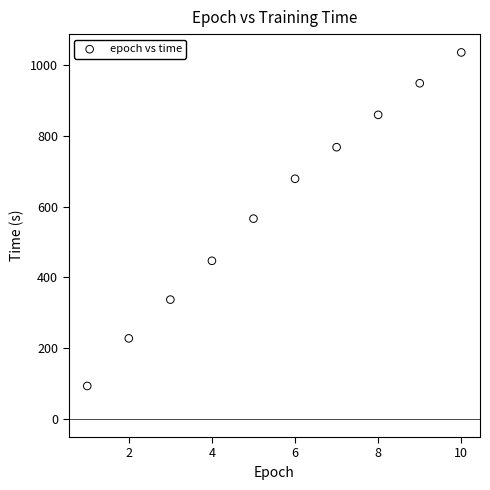

What is the range of Y values (max minus min)?

943.6